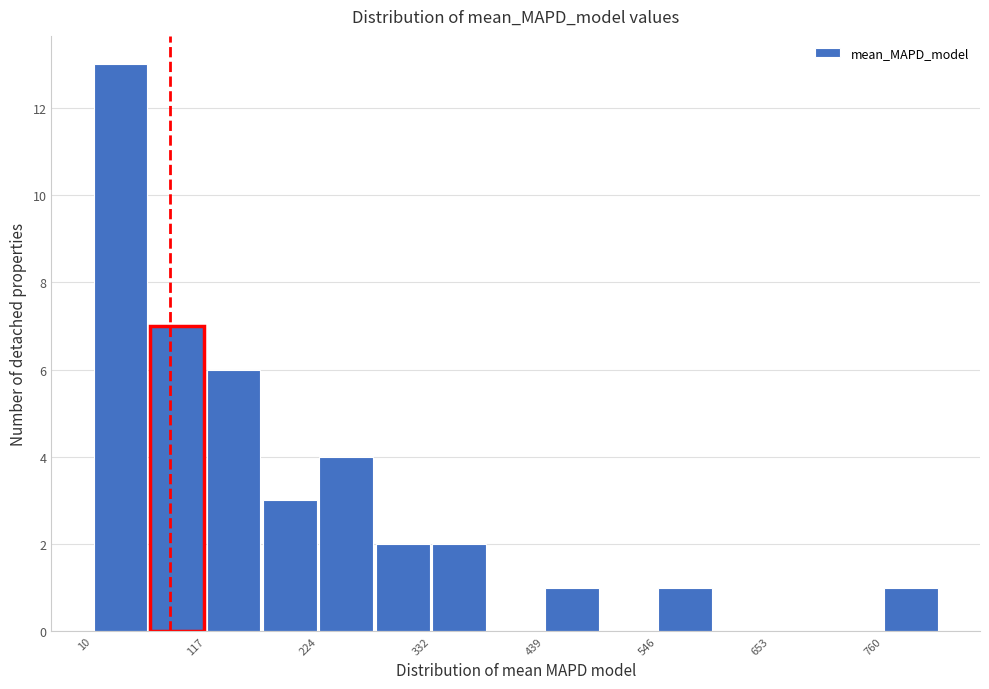

Read against the x-axis, roughly where is the centre of the tallest bar?

40